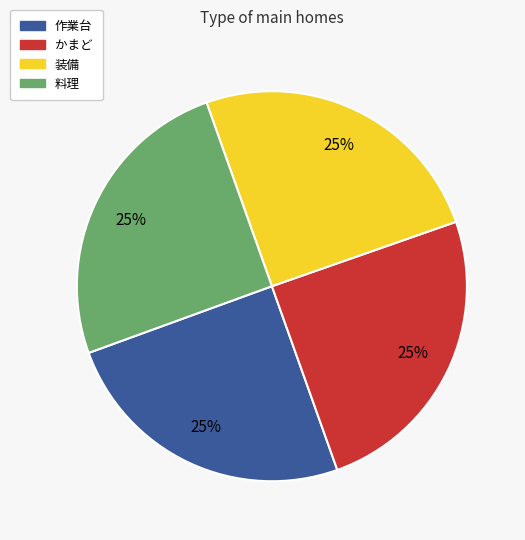

Is it true that 装備 is 25% of the pie?

True